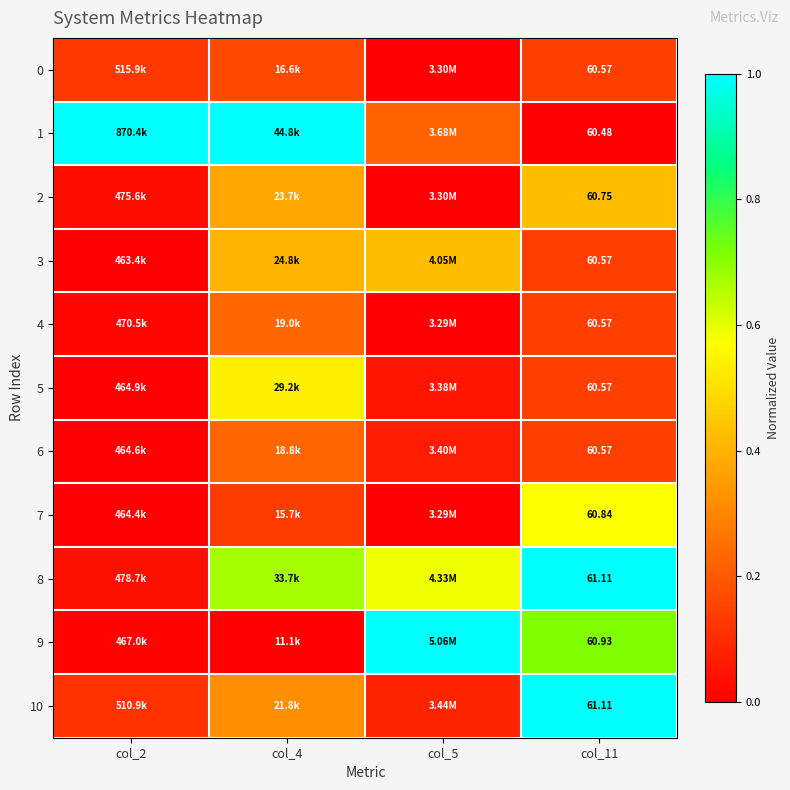

At which category does the chart reach its minimum across all series?

col_11